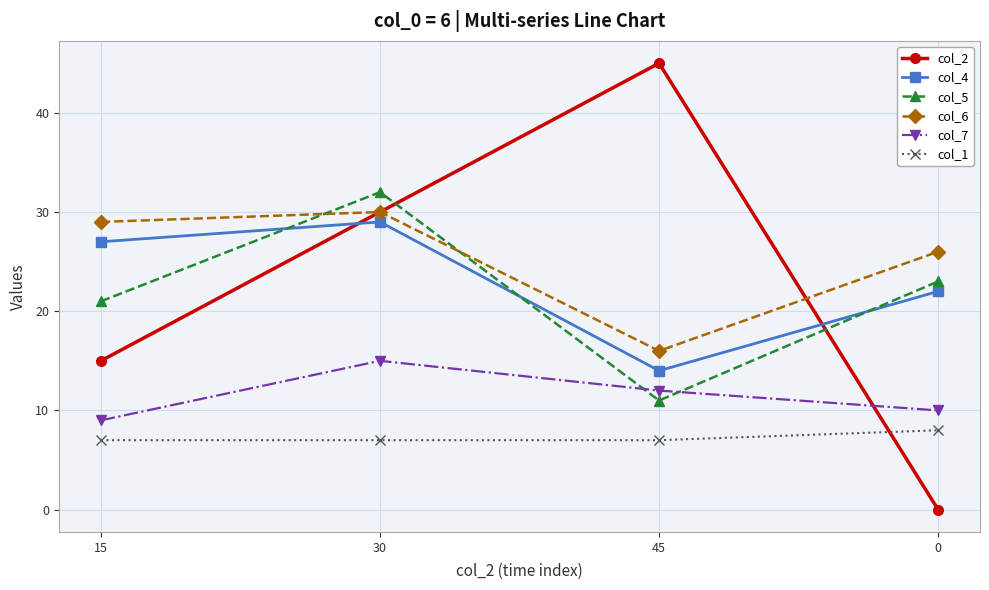

Which series has the largest range (max minus min)?

col_2